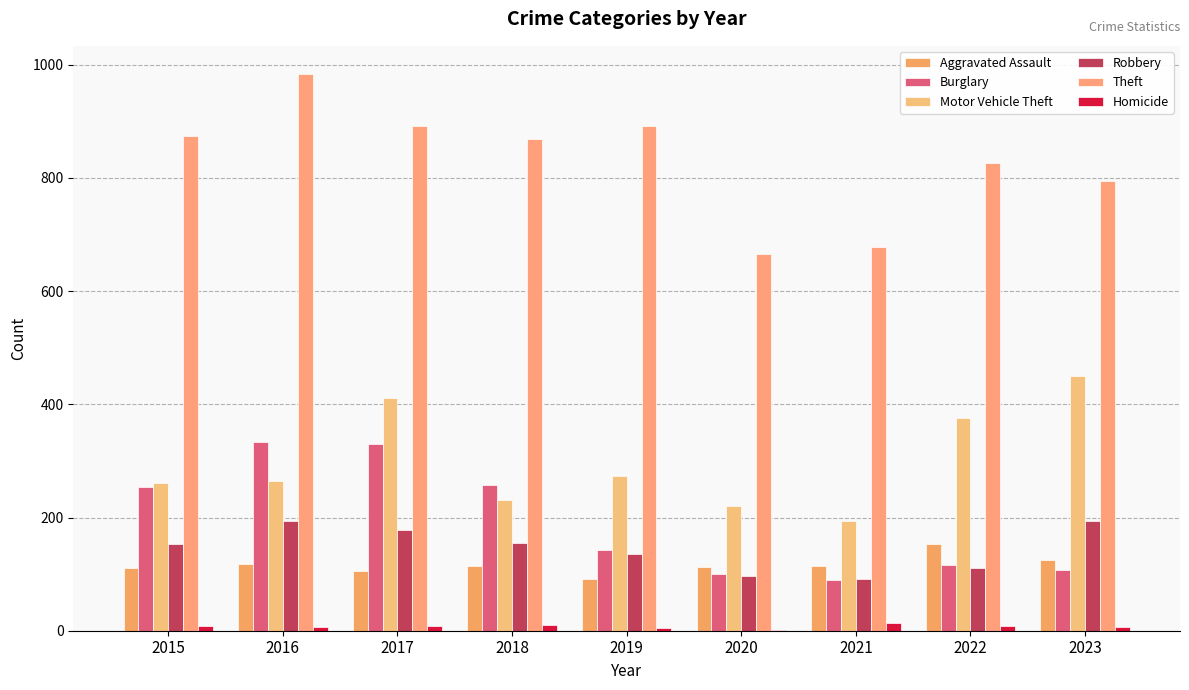

How many groups of bars are there?

9